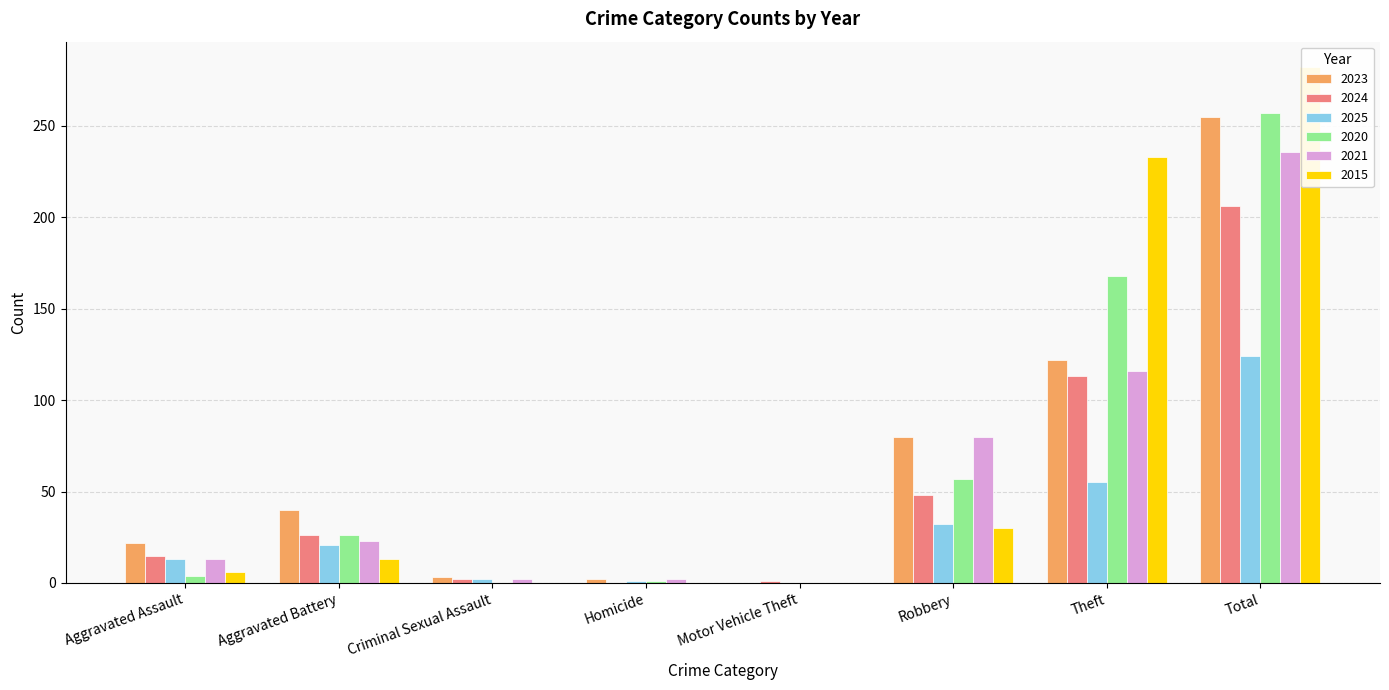

How many positive values does the 2025 series have?

7